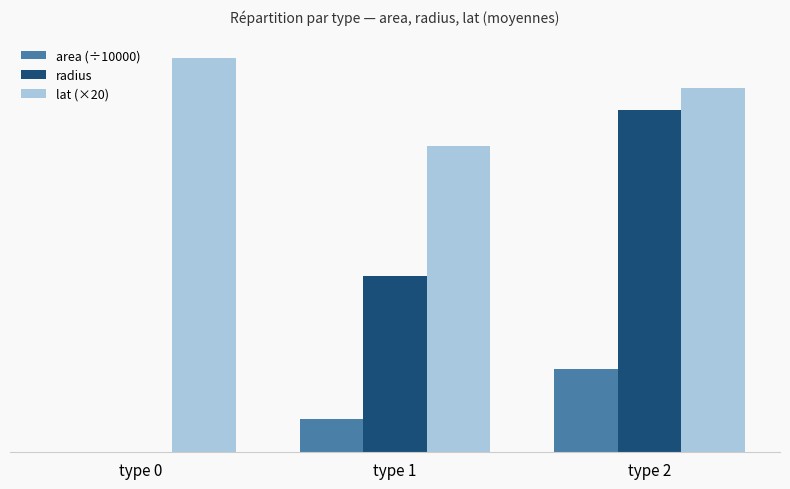

Which series has the largest range (max minus min)?

radius